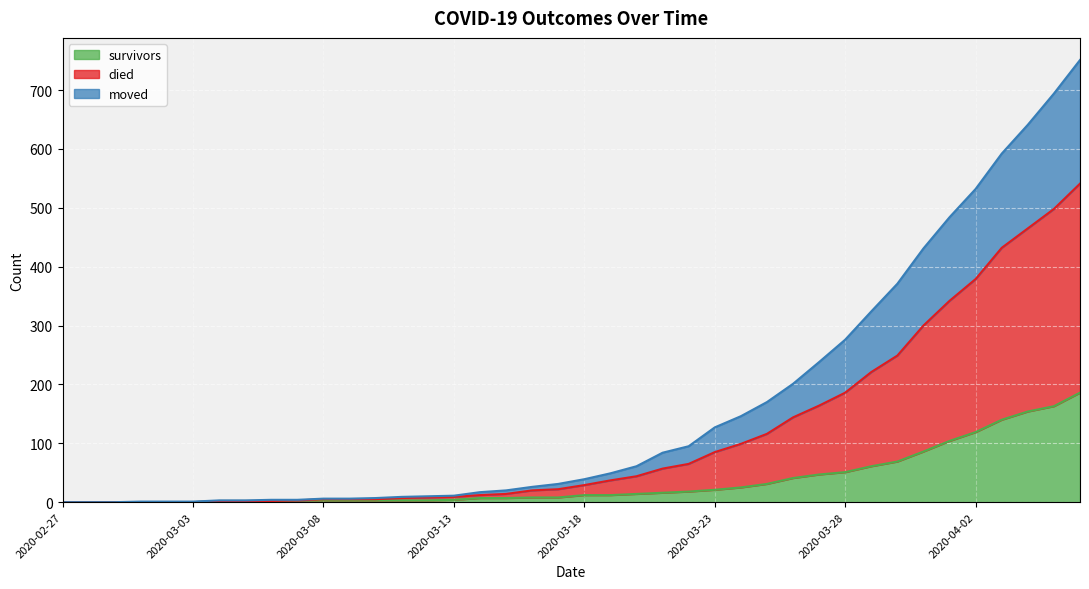

Which category has the lowest value in the died series?

2020-02-27